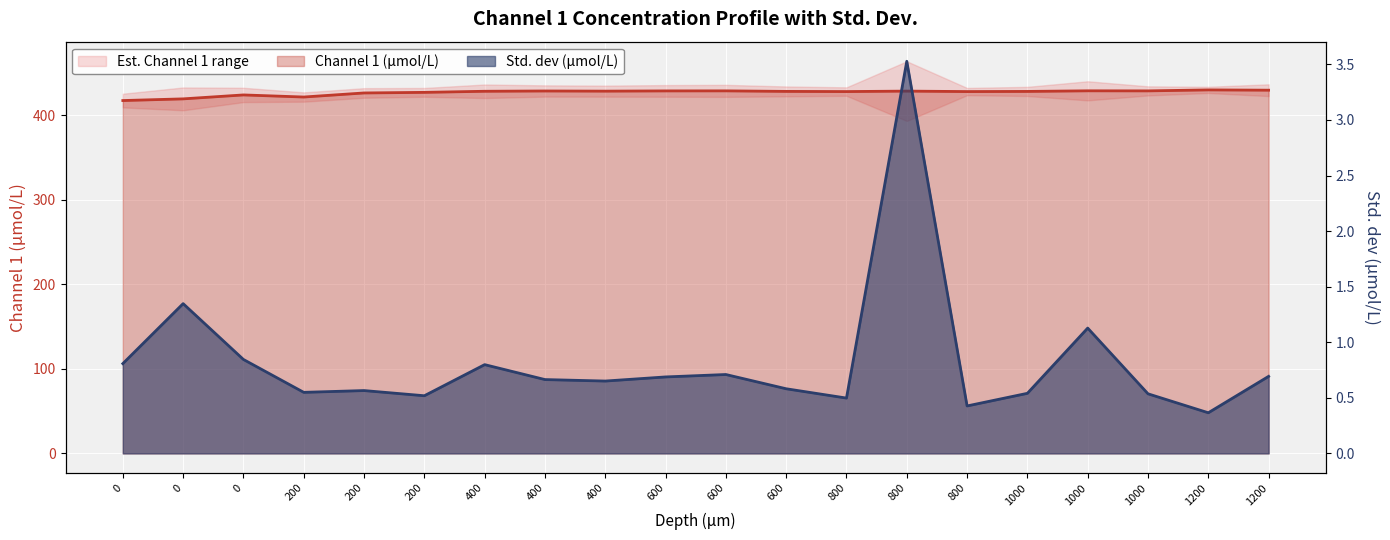

At which label is Std. dev (μmol/L) closest to 1?

1000